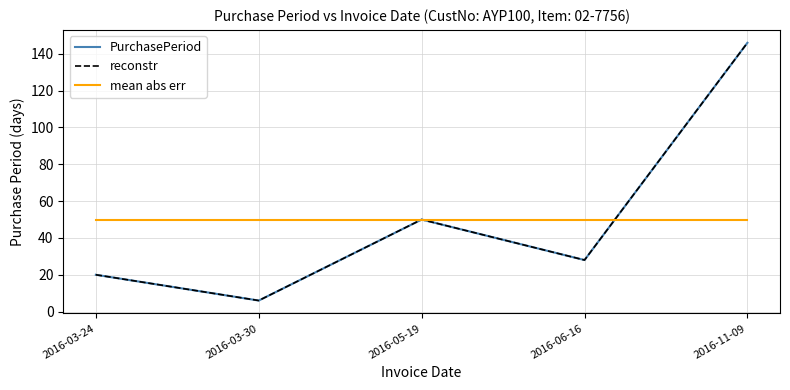

Reading left to right, transcribe all the data shown in this chart.

PurchasePeriod: 2016-03-24=20	2016-03-30=6	2016-05-19=50	2016-06-16=28	2016-11-09=146
reconstr: 2016-03-24=20	2016-03-30=6	2016-05-19=50	2016-06-16=28	2016-11-09=146
mean abs err: 2016-03-24=50	2016-03-30=50	2016-05-19=50	2016-06-16=50	2016-11-09=50